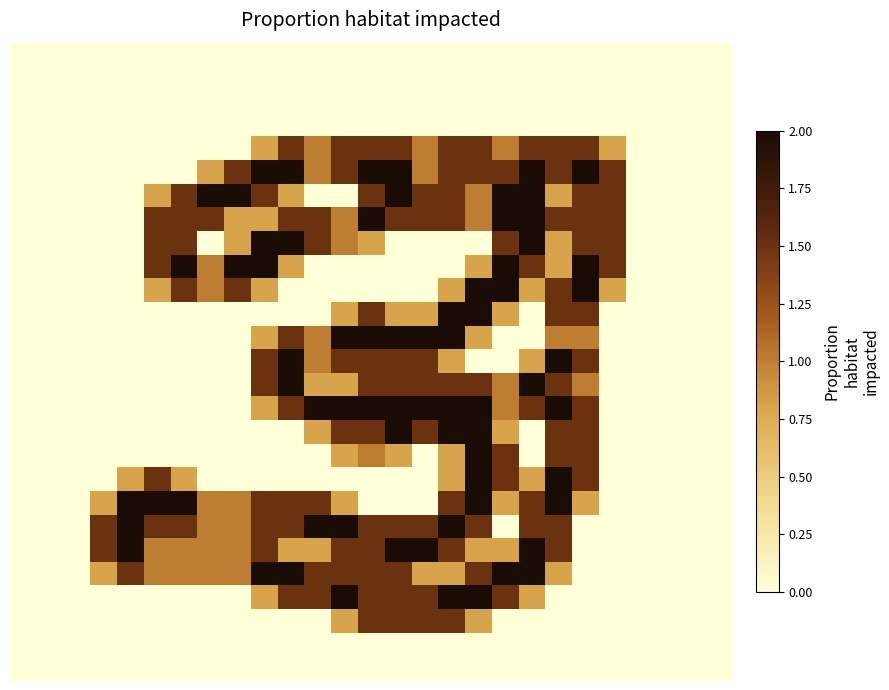

What is the greatest value displayed?

2.0